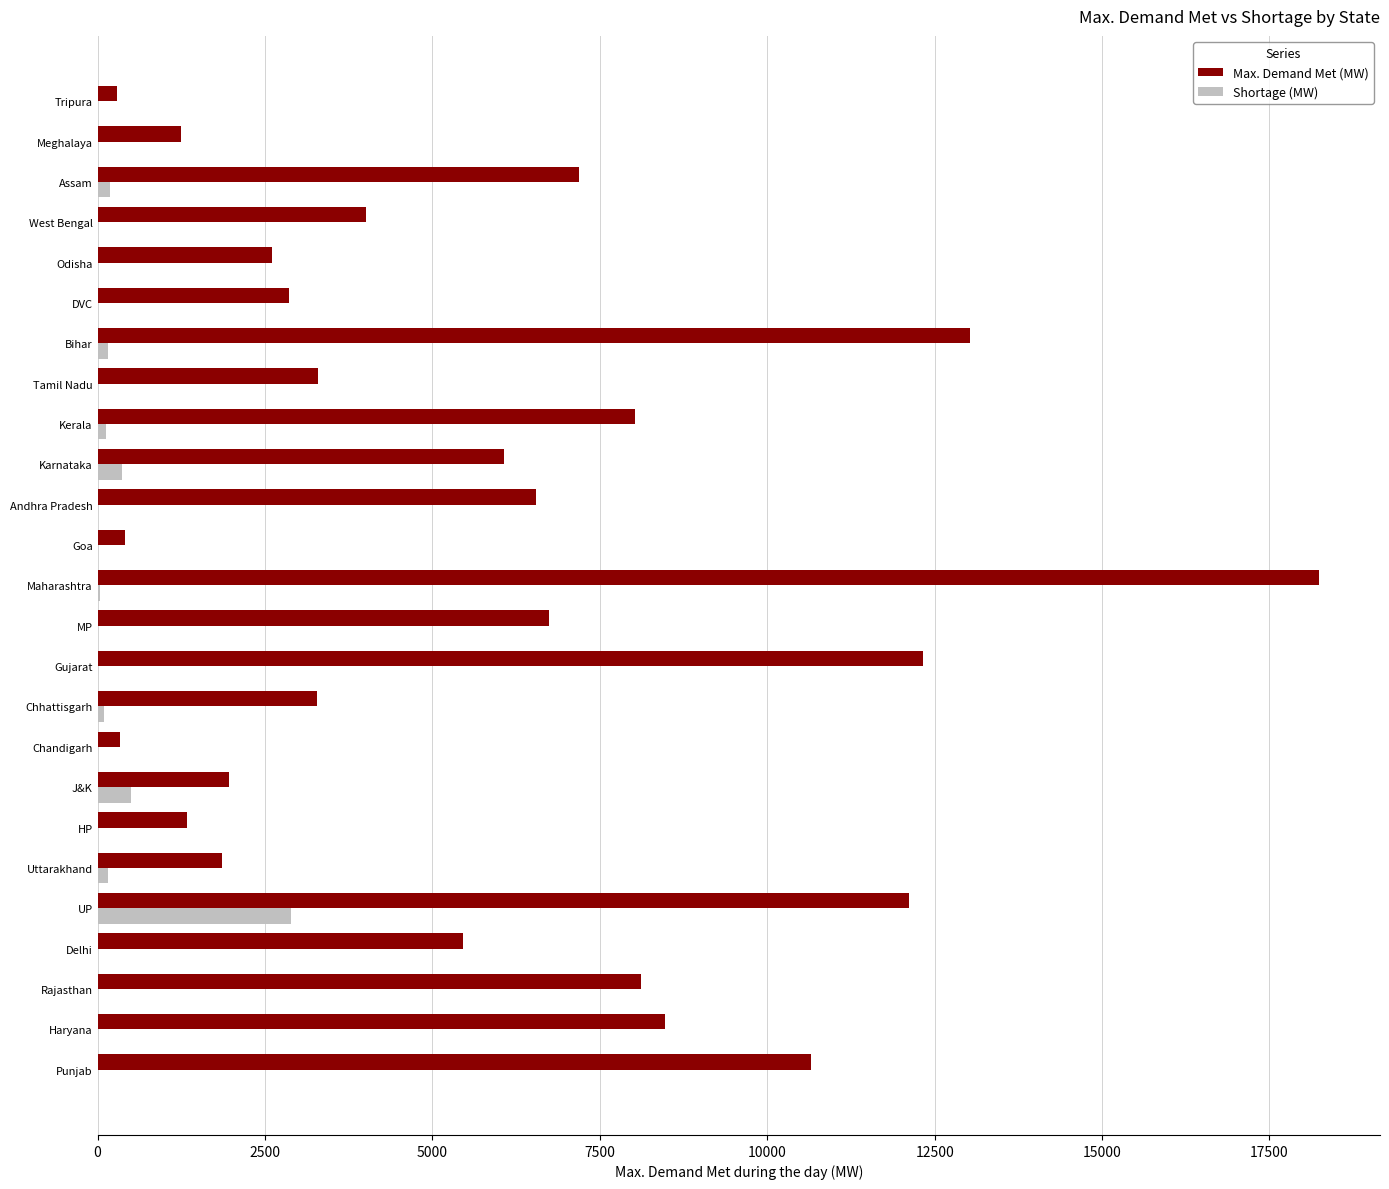

The value of Shortage (MW) at Punjab is 0. True or false?

True